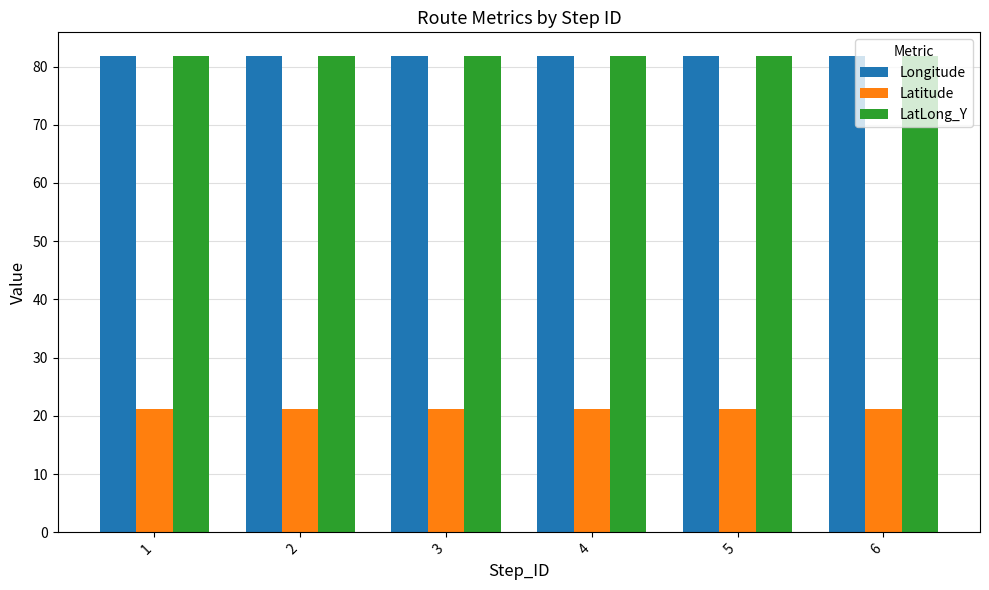

What is the value of the Latitude bar at the 5th from the left?

21.2